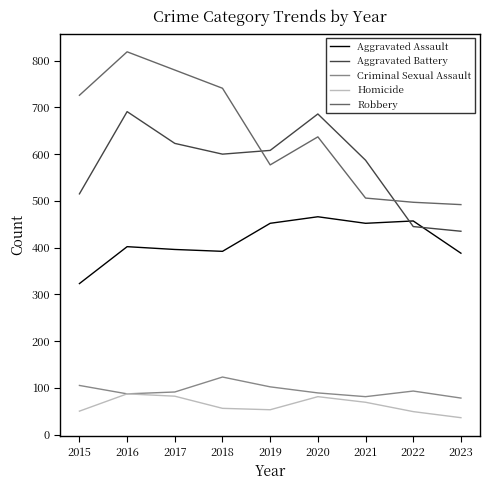

What value does the Homicide series have at 2015?

50